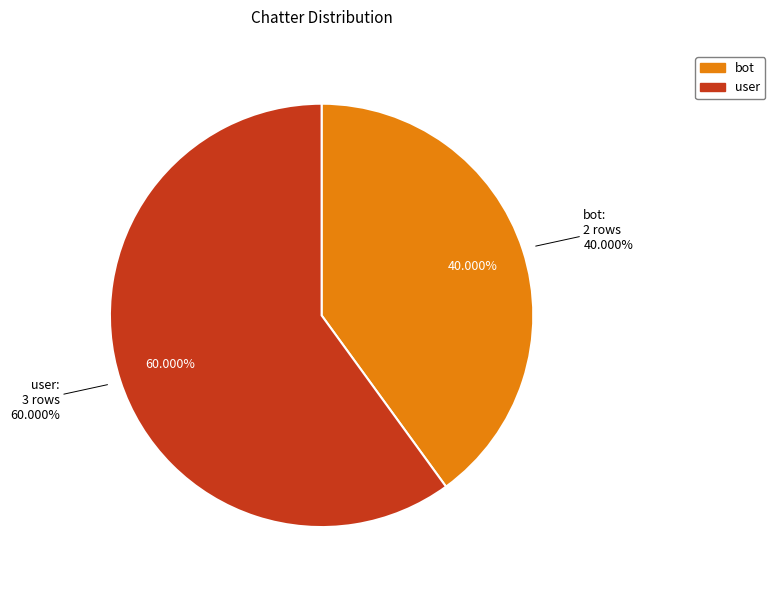

To the nearest percent, what is the combined percentage of bot and user?

100%